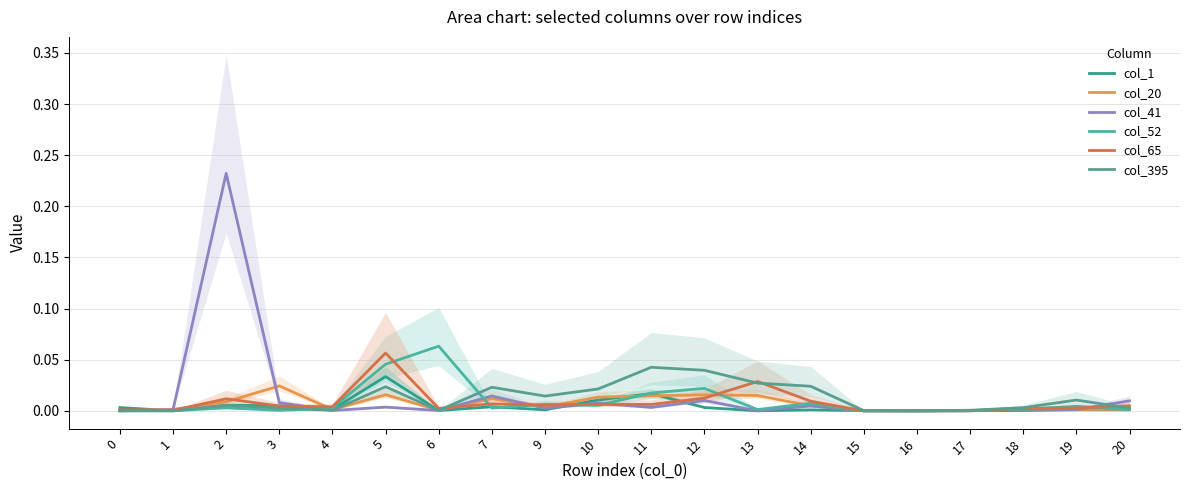

Rank the series by their maximum value, from lowest to highest.

col_20, col_1, col_395, col_65, col_52, col_41